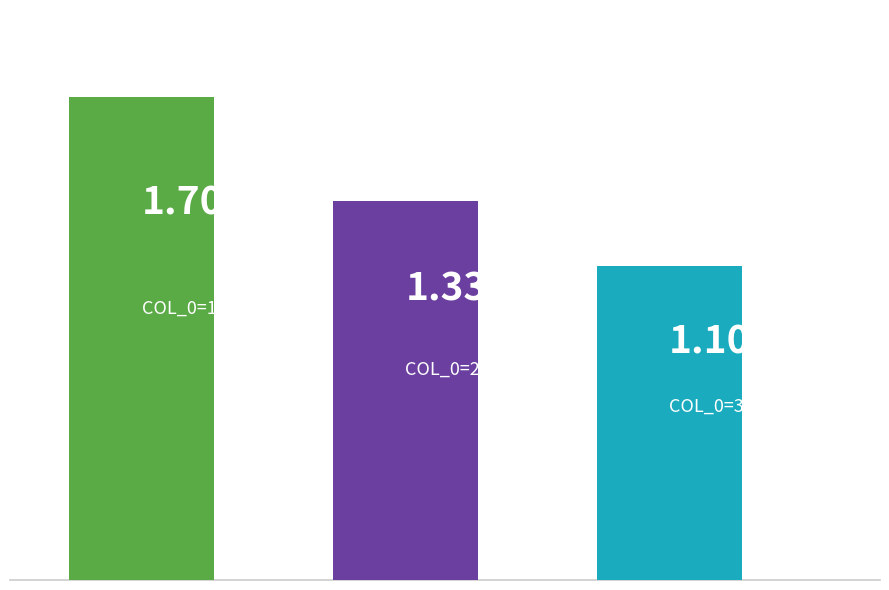

What is the difference between the maximum and minimum values?

0.6